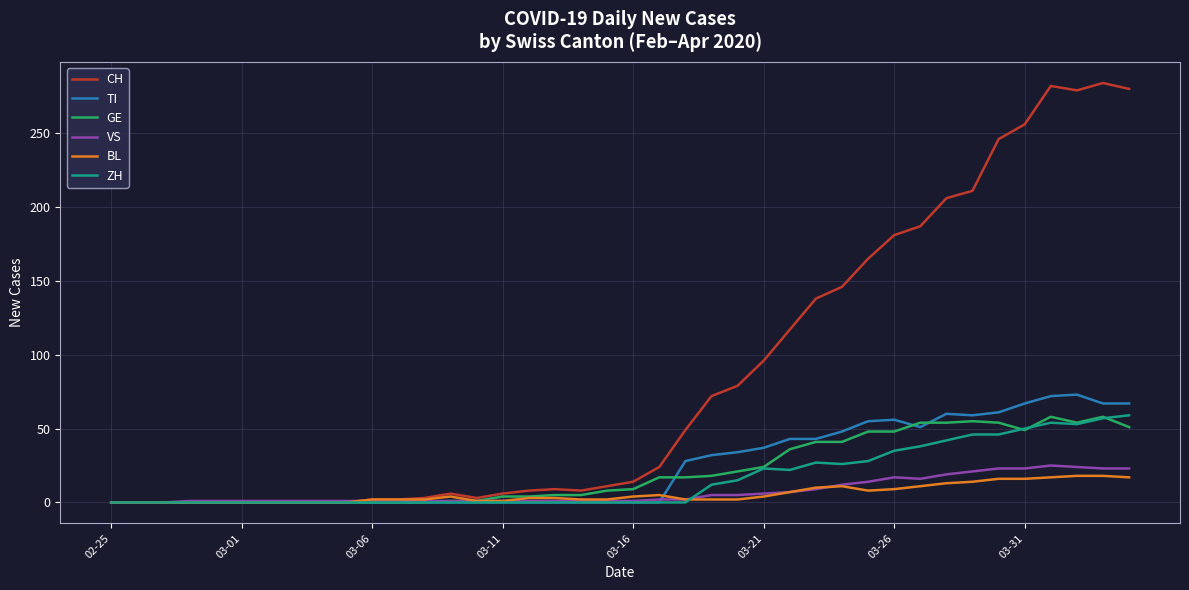

What is the greatest value displayed?

284